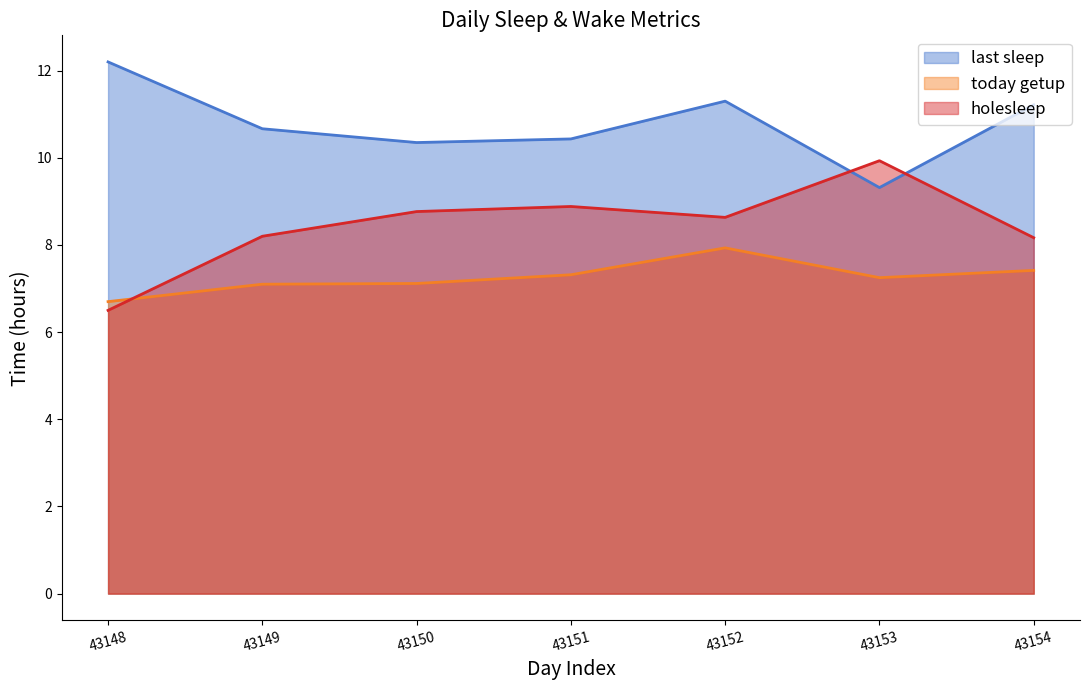

What is the difference between the today getup (line) values at 43150 and 43151?

0.2